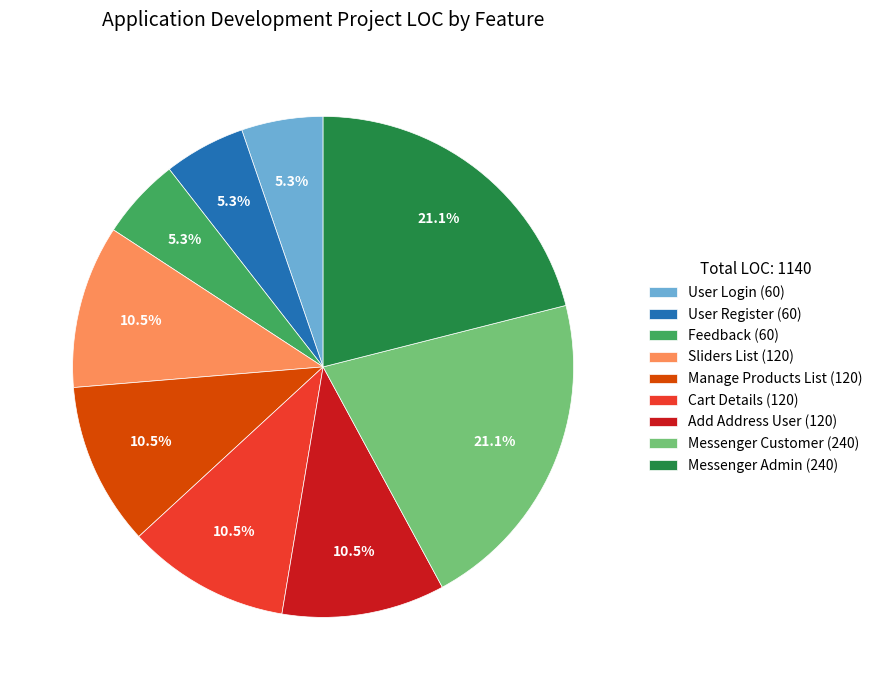

Does any single category account for the majority?

No